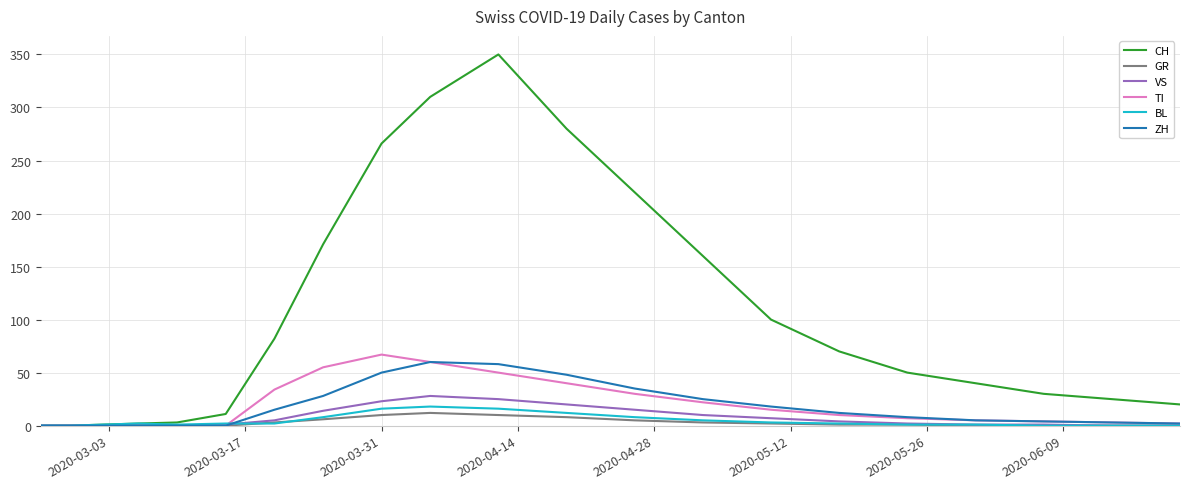

How many lines are shown in the chart?

6